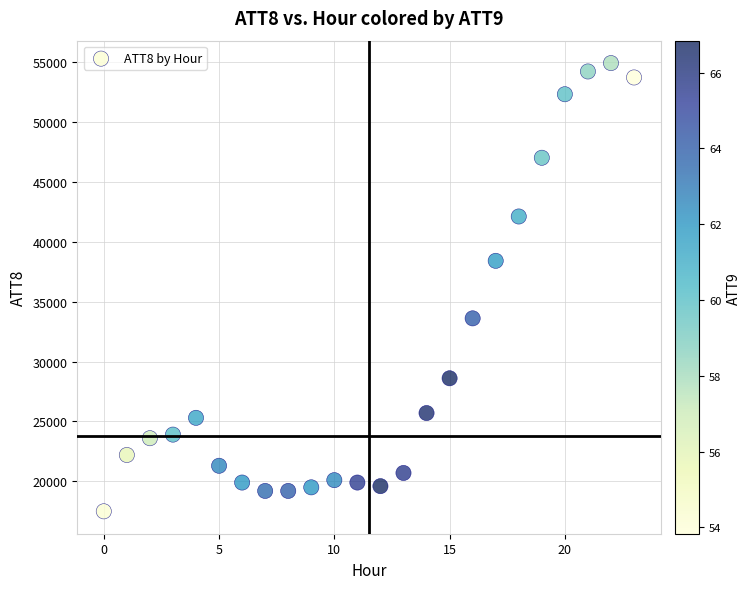

How many points are shown in the scatter plot?

24